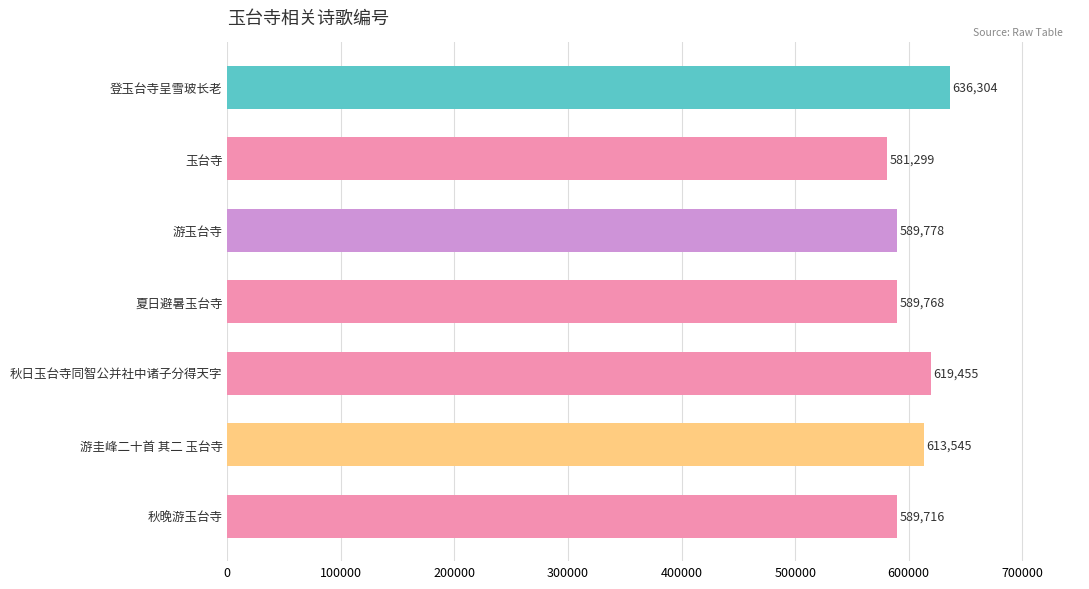

The value at 秋日玉台寺同智公并社中诸子分得天字 is 164516. True or false?

False